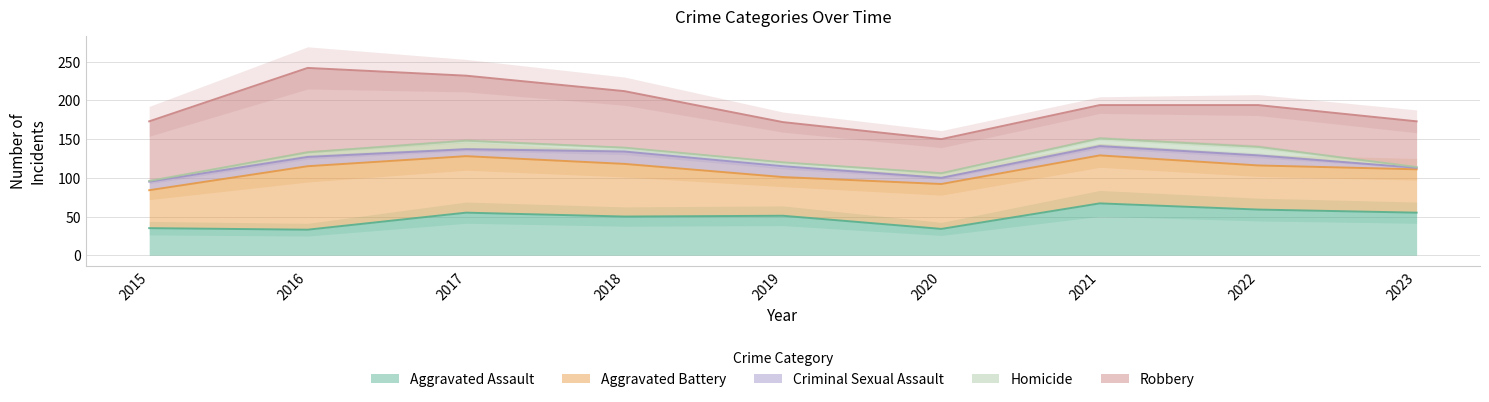

Which series changed the most between 2019 and 2023?

Criminal Sexual Assault